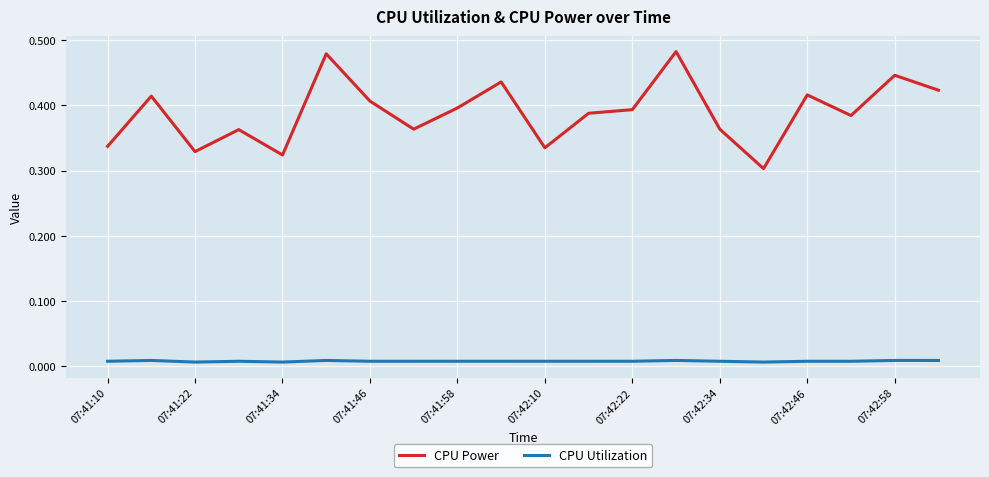

True or false: CPU Power and CPU Utilization intersect in this chart.

False